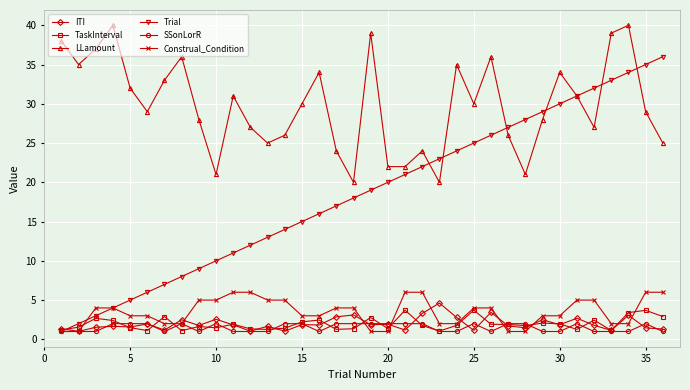

True or false: TaskInterval has more than 1 points higher than both neighbors.

True